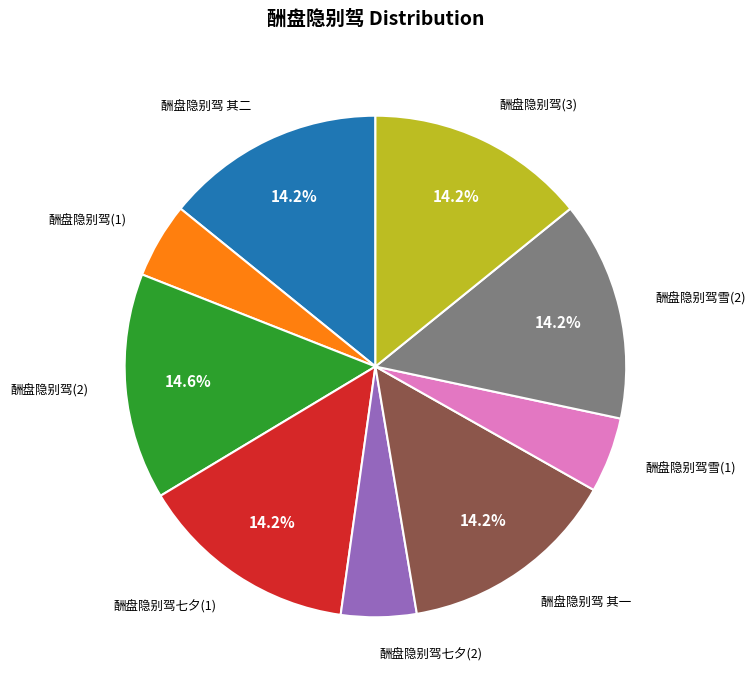

Combined, do 酬盘隐别驾七夕(1) and 酬盘隐别驾雪(2) account for over 50%?

No